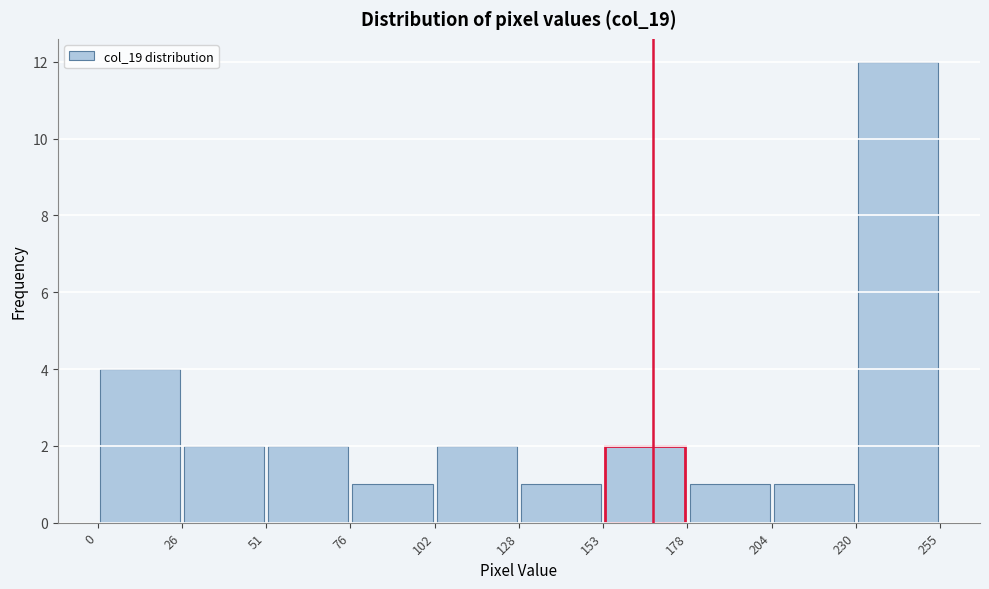

Reading left to right, transcribe this chart: for each bar, give the range it covers on the x-axis and its height. The values are not printed on the chart, so give them approximately, as read against the axis.

0 to 26: 4
26 to 51: 2
51 to 76: 2
76 to 102: 1
102 to 128: 2
128 to 153: 1
153 to 178: 2
178 to 204: 1
204 to 230: 1
230 to 255: 12